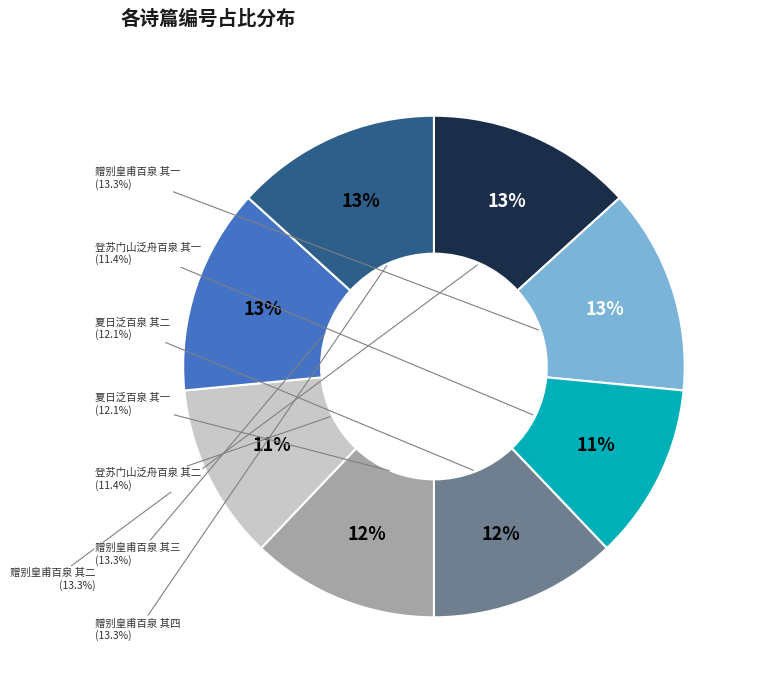

Rank the categories by value from lowest to highest.

登苏门山泛舟百泉 其一, 登苏门山泛舟百泉 其二, 夏日泛百泉 其一, 夏日泛百泉 其二, 赠别皇甫百泉 其一, 赠别皇甫百泉 其二, 赠别皇甫百泉 其三, 赠别皇甫百泉 其四